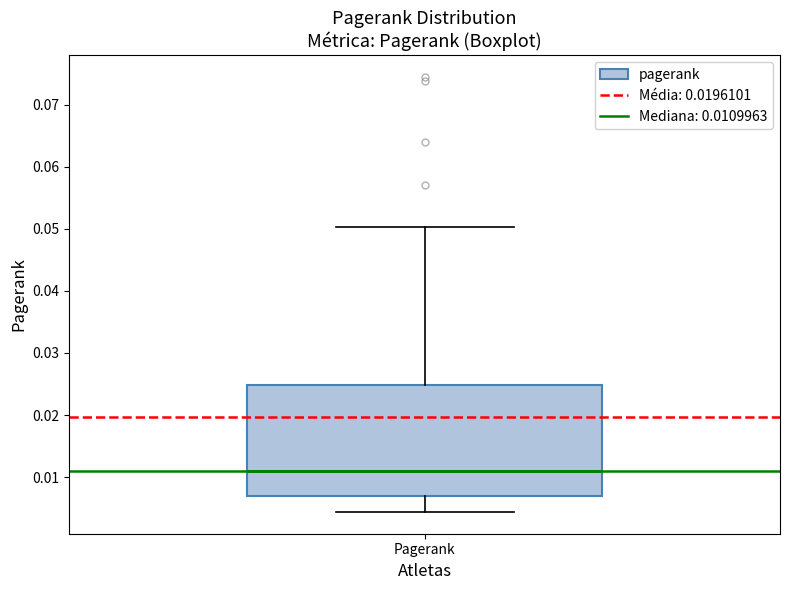

Read this box plot against the y-axis: the position of the median line, the range covered by the box, and the ends of both whiskers. The values are not printed on the chart, so give them approximately, as read against the axis.

median 0.011, box 0.007 to 0.025, whiskers 0.004 to 0.050